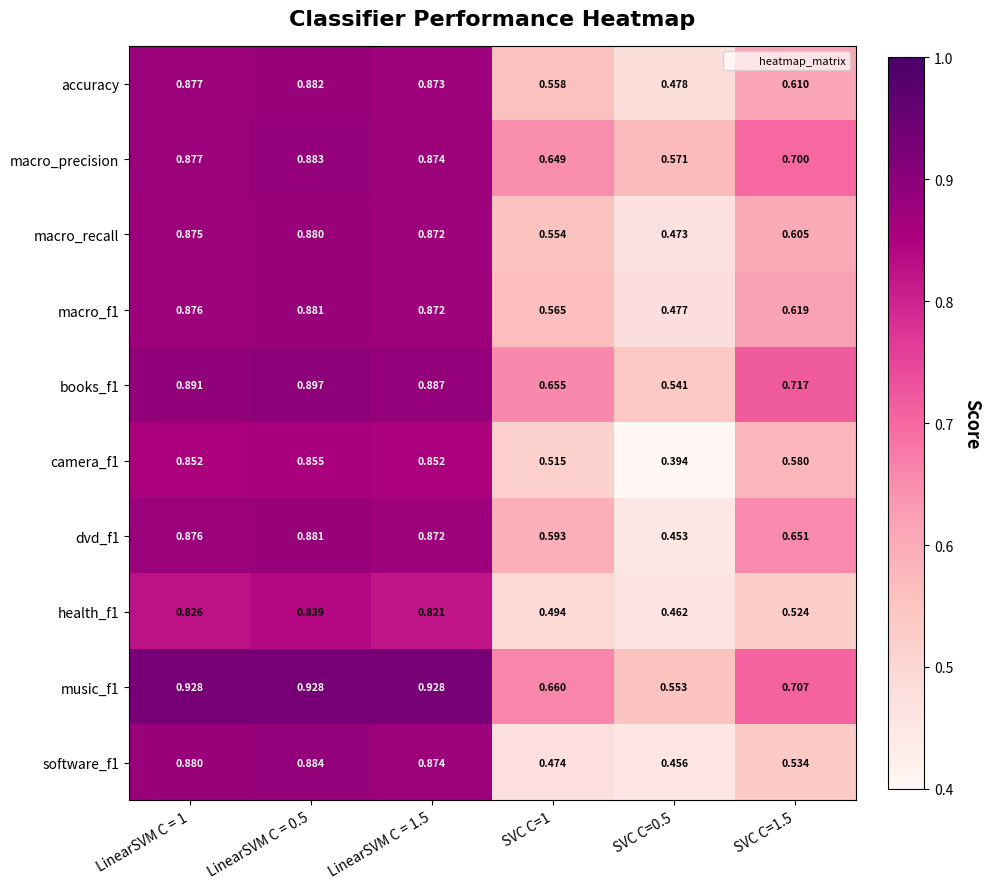

What is the difference between the highest and lowest values at LinearSVM C = 0.5?

0.1